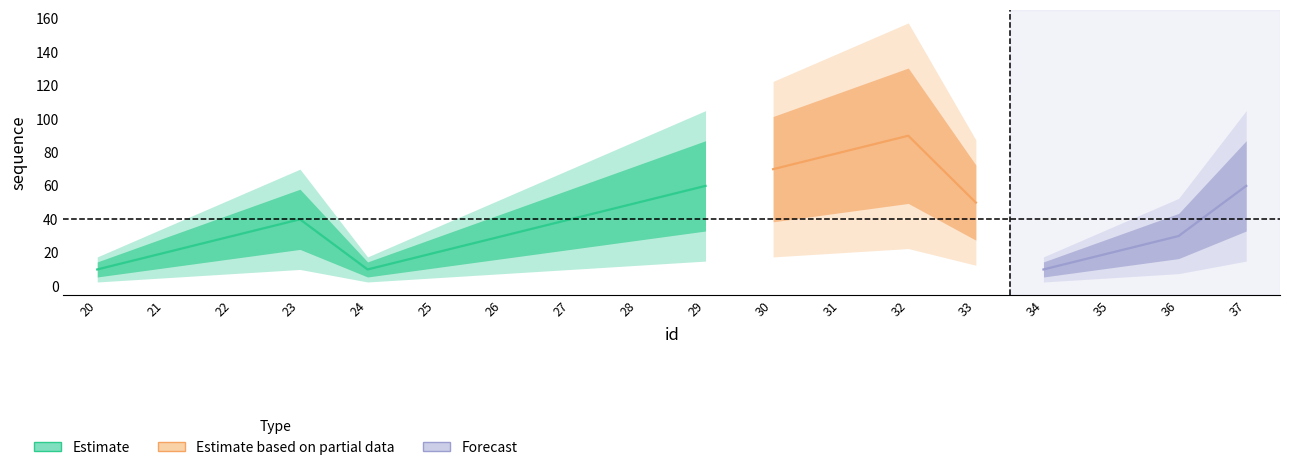

True or false: sequence has more than 2 interior local peaks.

False